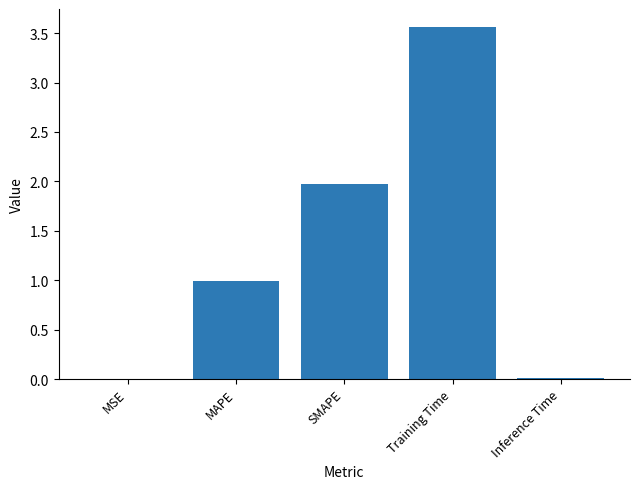

What is the change in value from MAPE to SMAPE?

+1.0